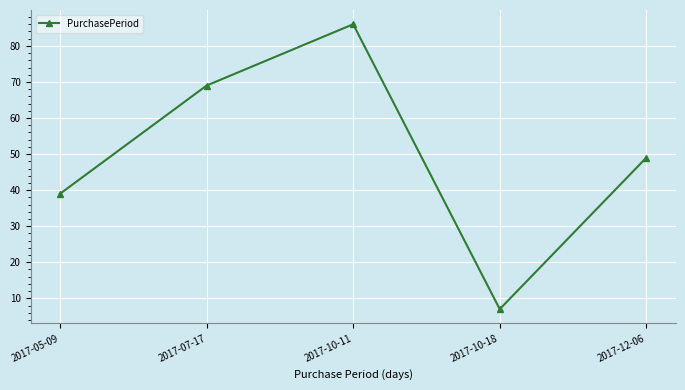

What is the difference between the values at 2017-12-06 and 2017-05-09?

10